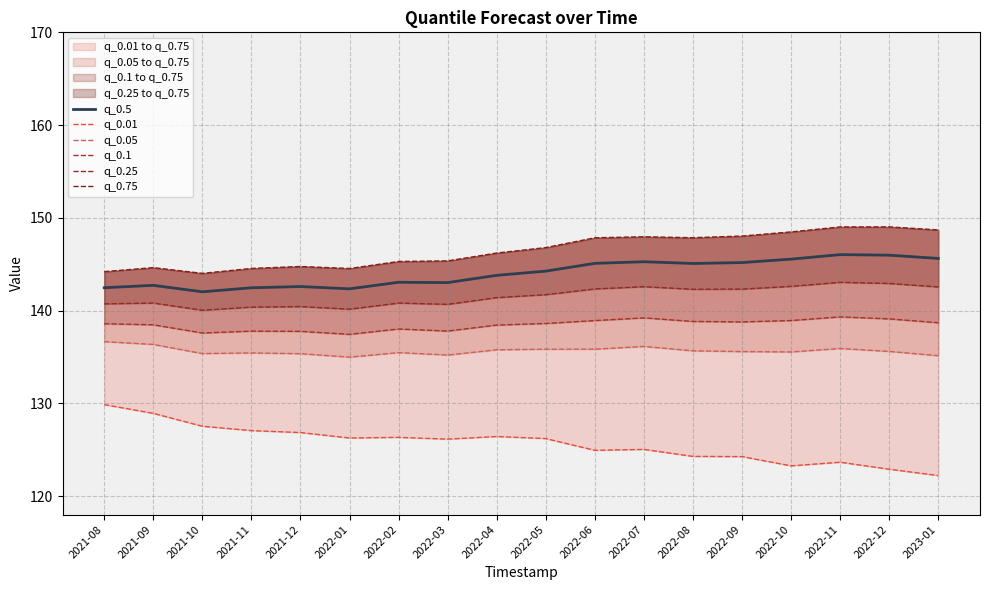

True or false: q_0.1 and q_0.5 cross at least once.

False